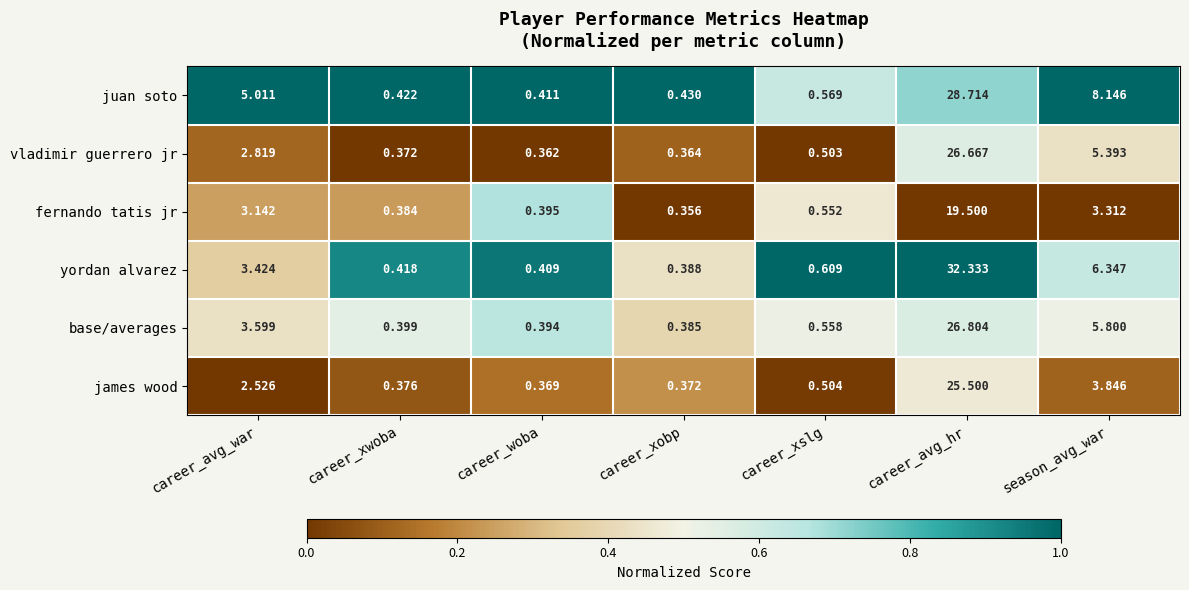

At which label is vladimir guerrero jr closest to 13?

season_avg_war